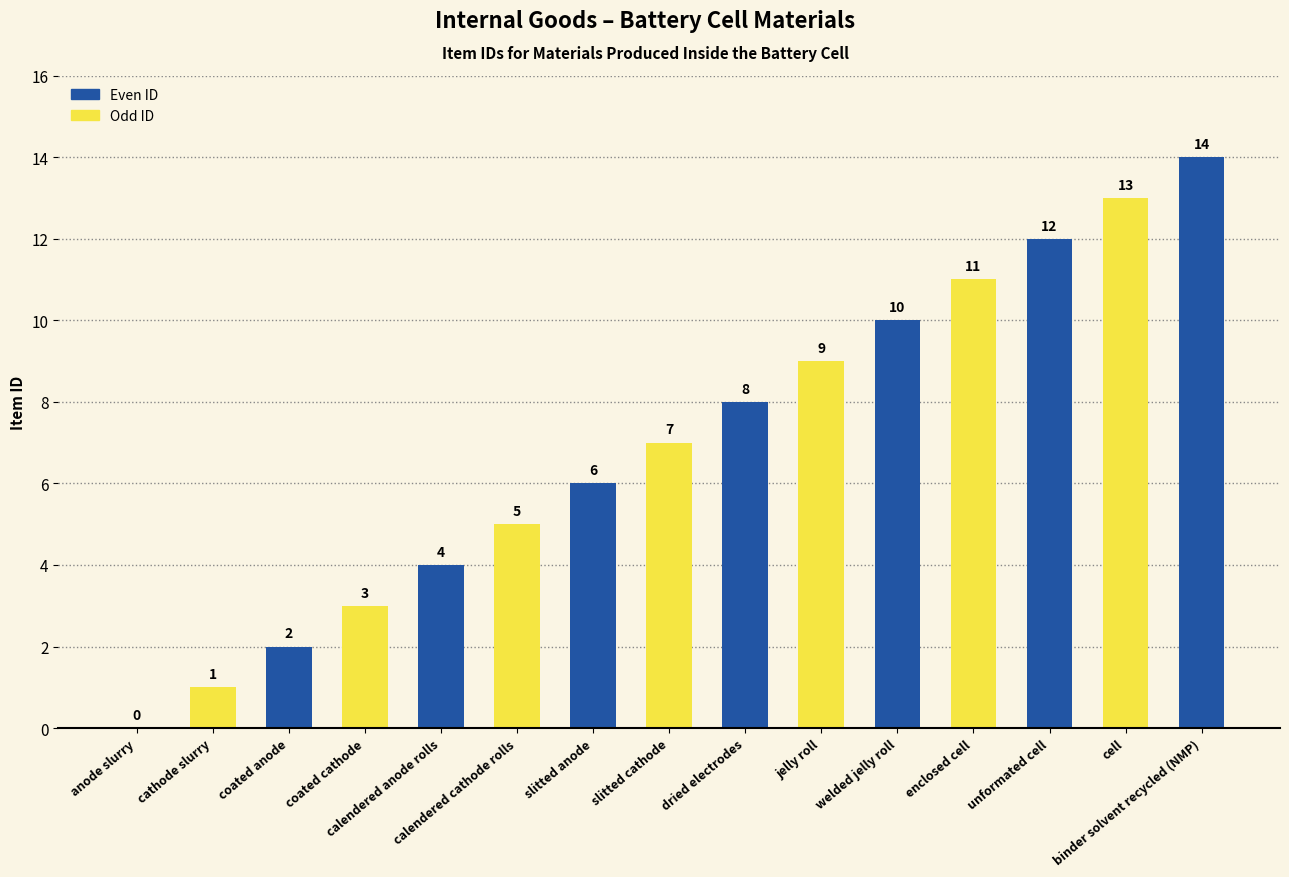

What is the maximum value shown in the chart?

14